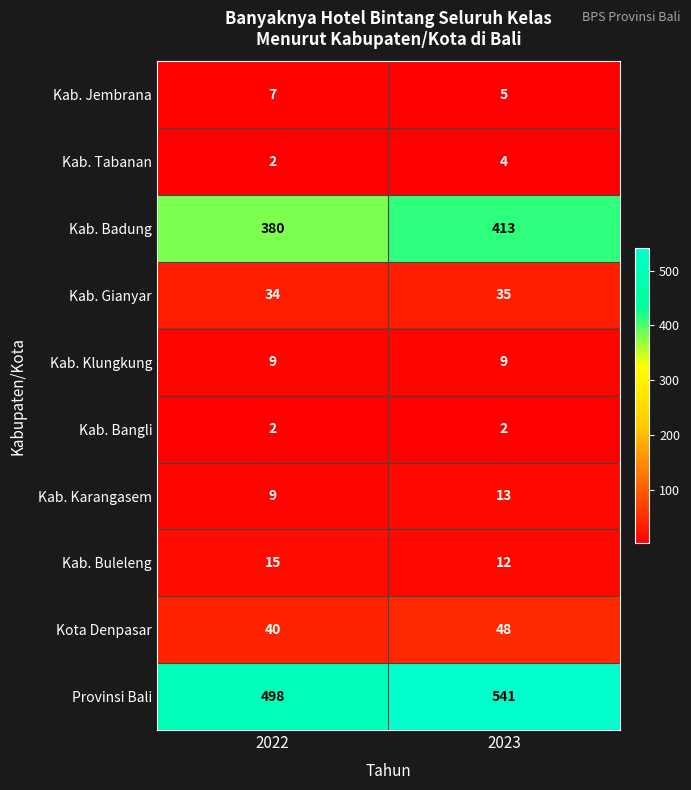

Rank the series at 2023 from lowest to highest value.

Kab. Bangli, Kab. Tabanan, Kab. Jembrana, Kab. Klungkung, Kab. Buleleng, Kab. Karangasem, Kab. Gianyar, Kota Denpasar, Kab. Badung, Provinsi Bali